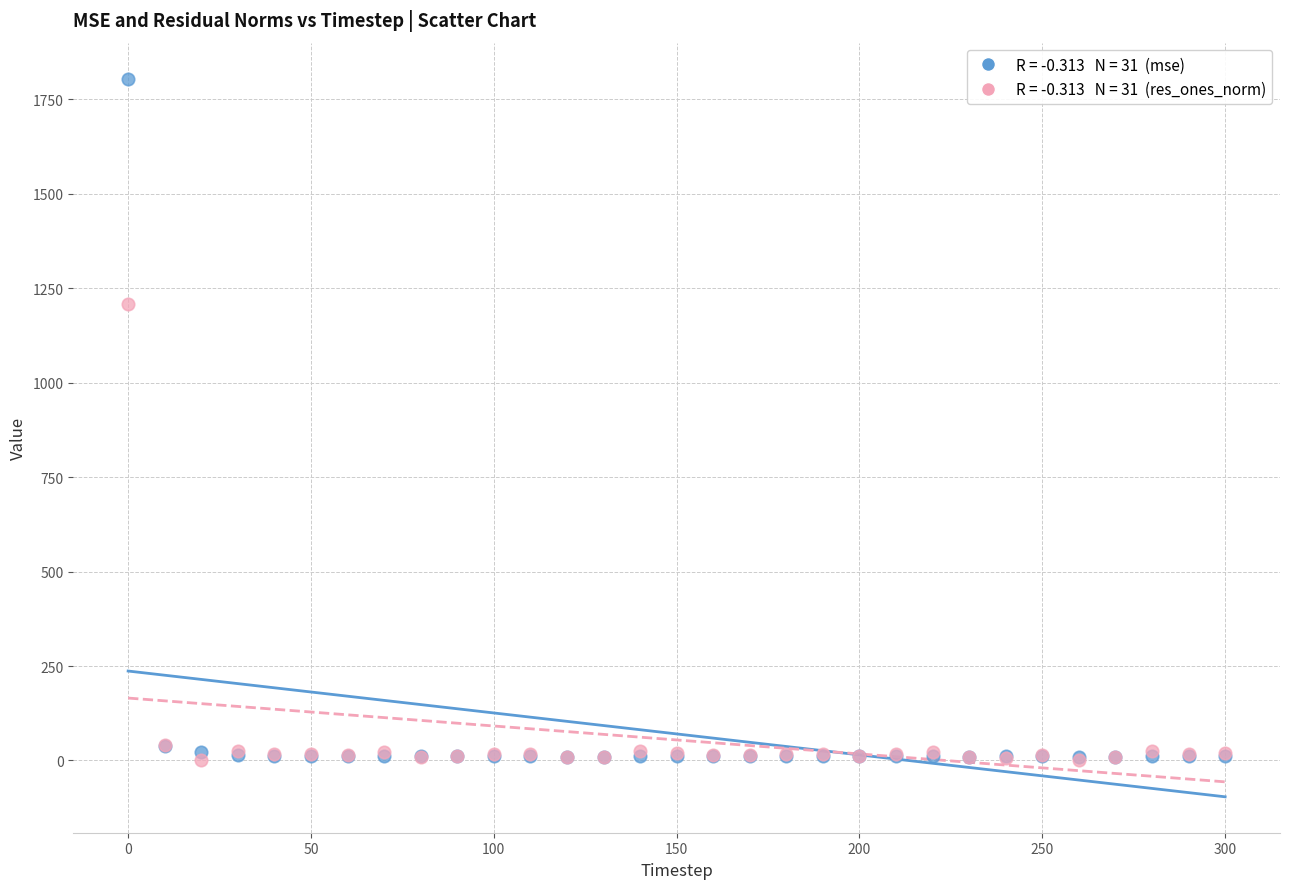

Across all series, what Y value is closest to 902?

1209.4